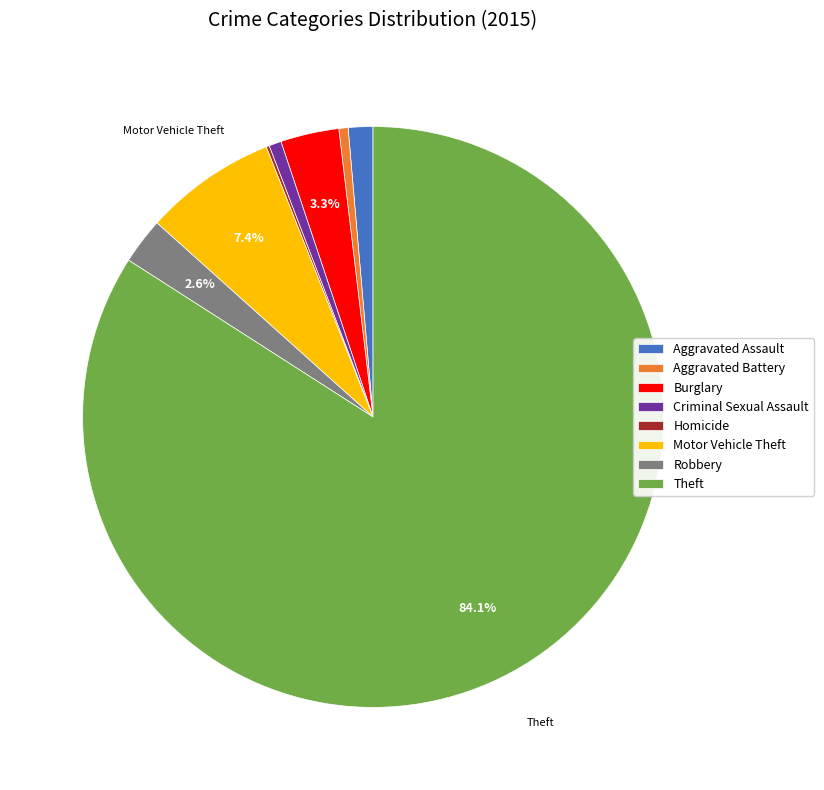

Which slice is the largest?

Theft